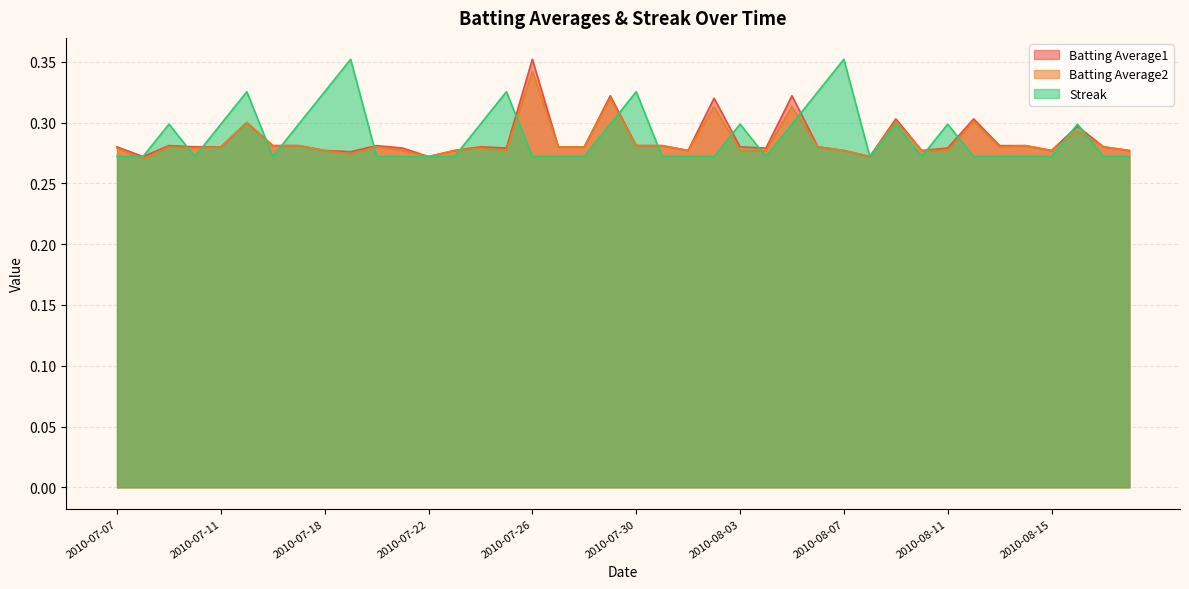

What position from the left is 2010-07-20?

11